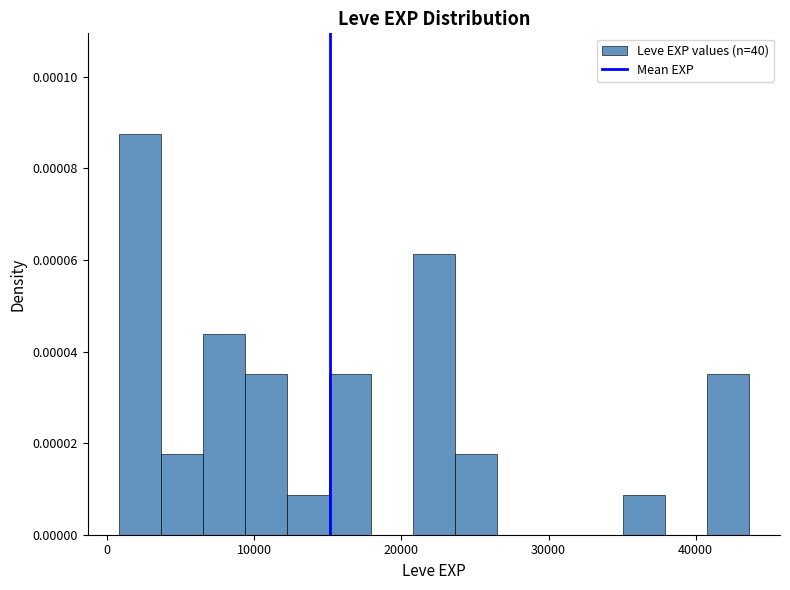

Around what value on the x-axis is the tallest bar? Give the approximate position of its centre, as read against the axis.

2000